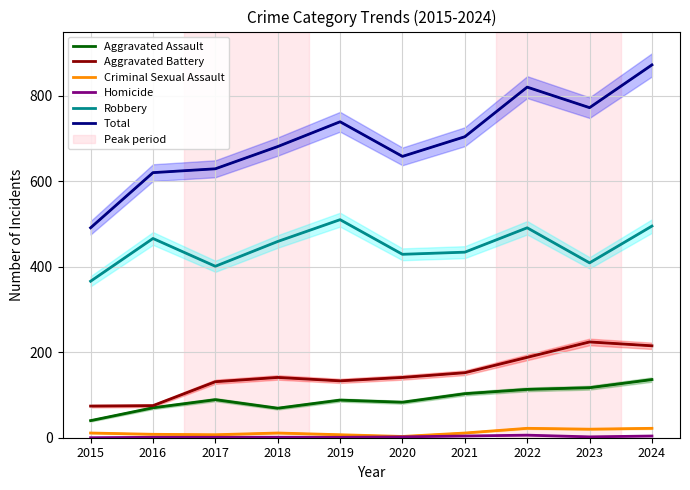

Reading left to right, transcribe all the data shown in this chart.

Aggravated Assault: 40	70	89	69	88	83	103	113	117	136
Aggravated Battery: 74	75	131	141	133	141	152	188	224	215
Criminal Sexual Assault: 11	8	7	11	7	3	11	22	20	22
Homicide: 0	1	1	1	1	2	4	6	2	4
Robbery: 366	466	401	459	510	429	434	491	409	495
Total: 491	620	629	681	739	658	704	820	772	872